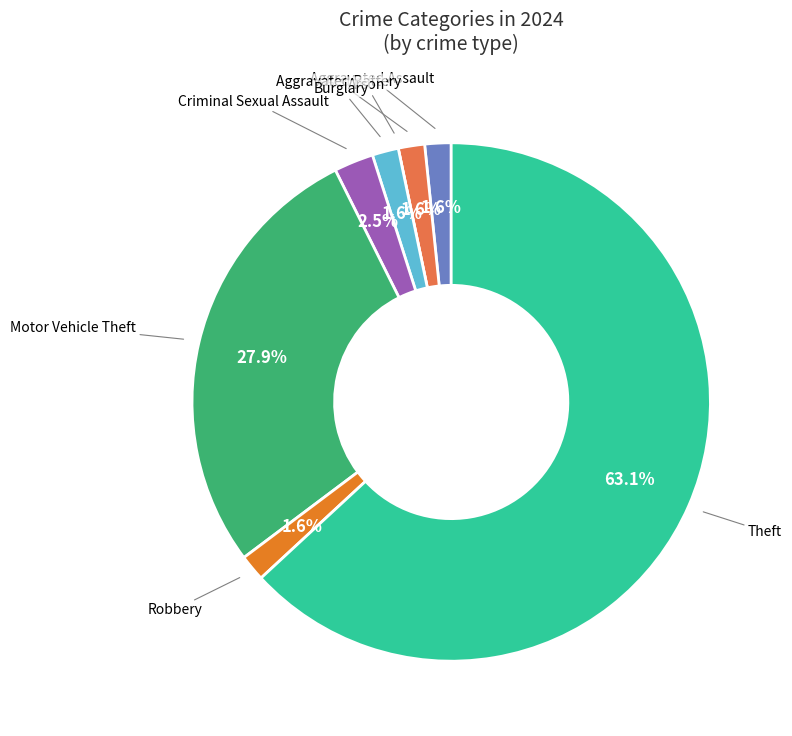

Which category accounts for the majority?

Theft